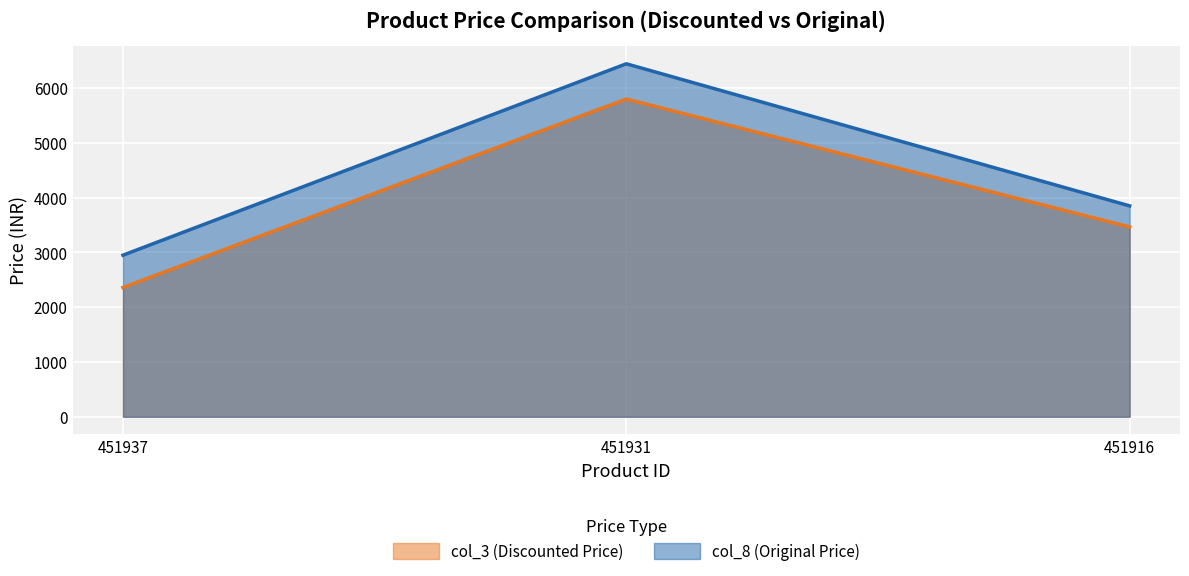

What is the value of the col_8 (Original Price) point at the 2nd from the left?

6445